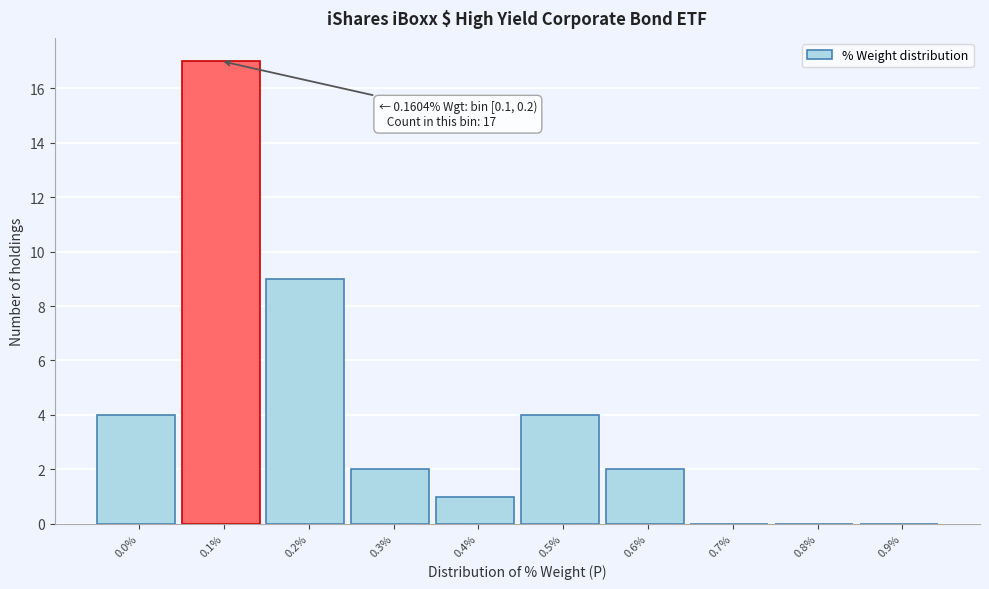

Reading right to left, what are all the values shown in this chart?

0.9%=0	0.8%=0	0.7%=0	0.6%=2	0.5%=4	0.4%=1	0.3%=2	0.2%=9	0.1%=17	0.0%=4